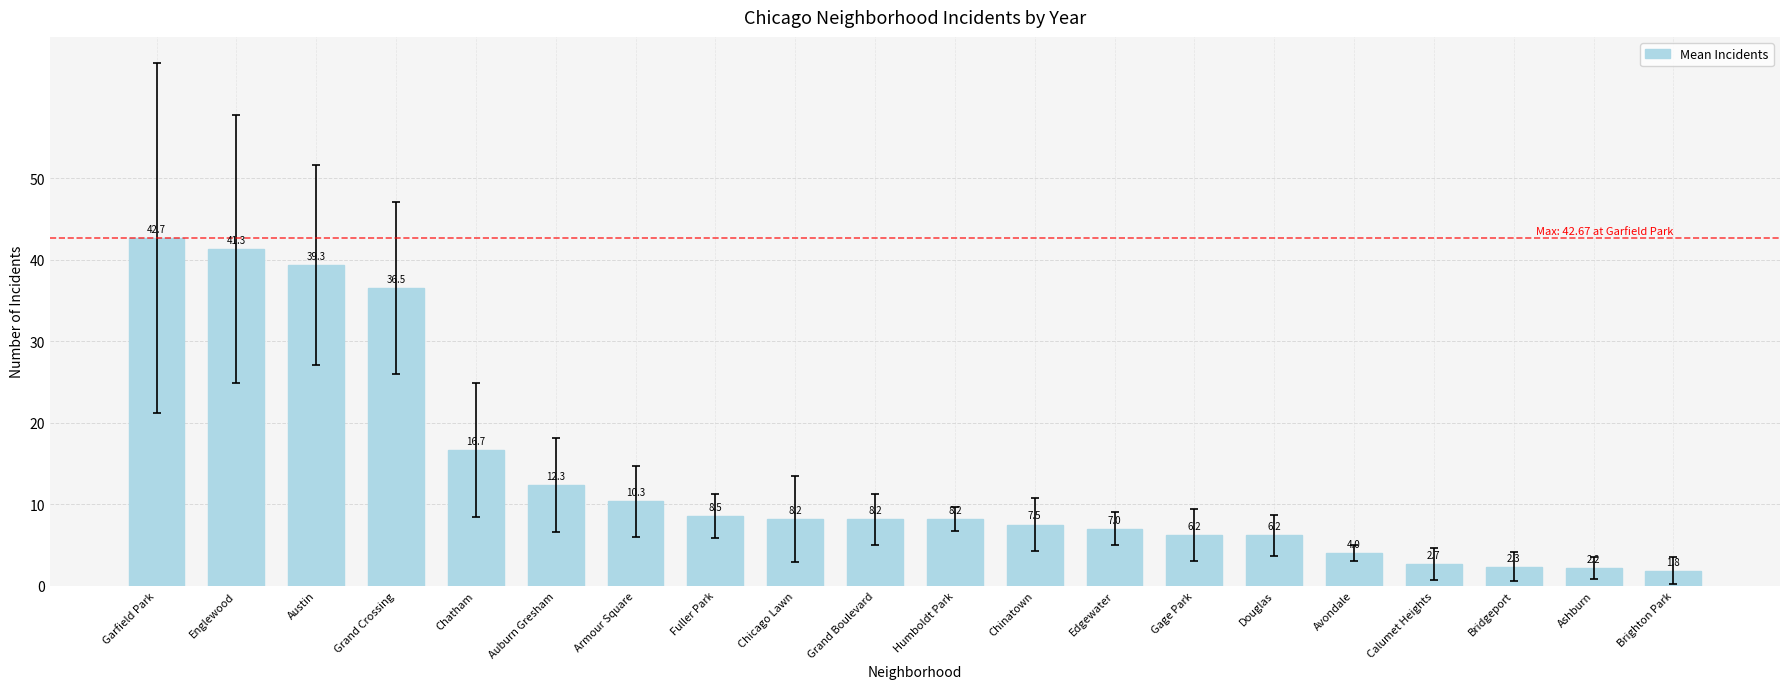

What is the label of the 2nd bar from the right?

Ashburn